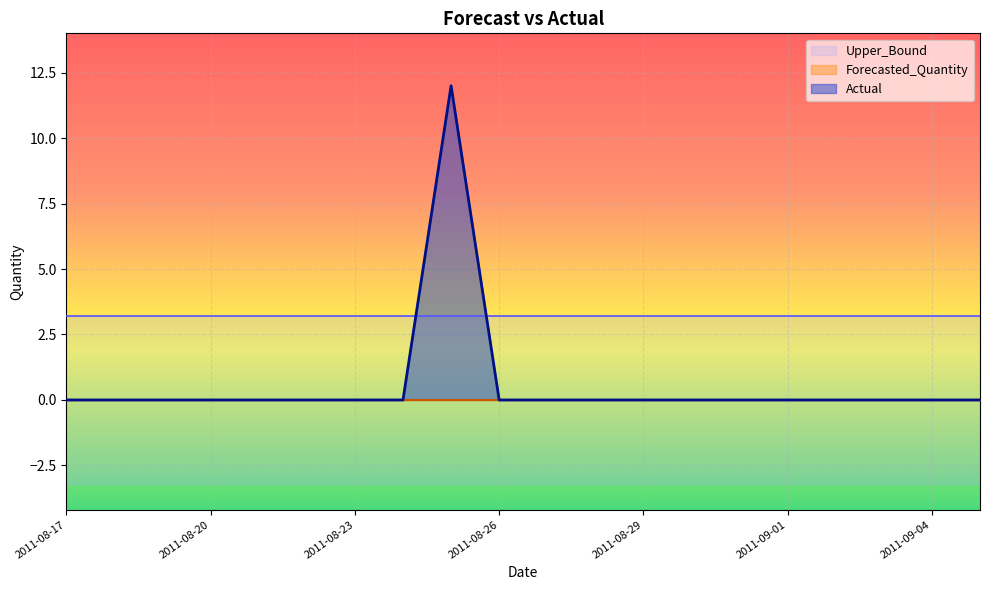

Which has a higher value, 2011-09-01 or 2011-08-22?

2011-09-01